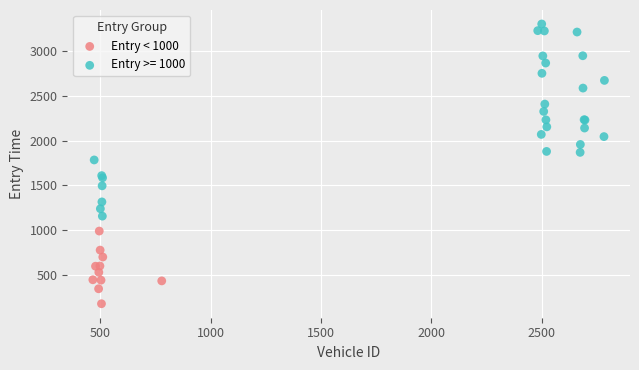

Which series reaches the minimum Y coordinate?

Entry < 1000